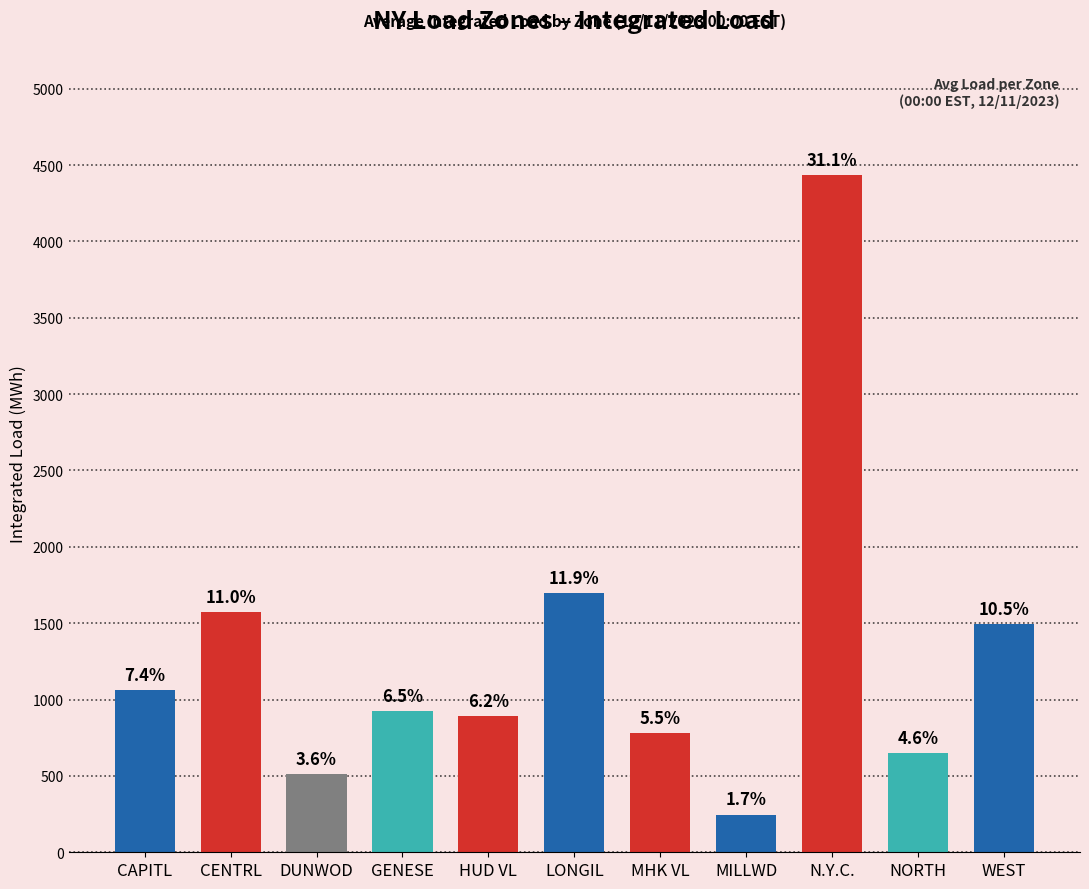

Which has a higher value, MHK VL or CAPITL?

CAPITL